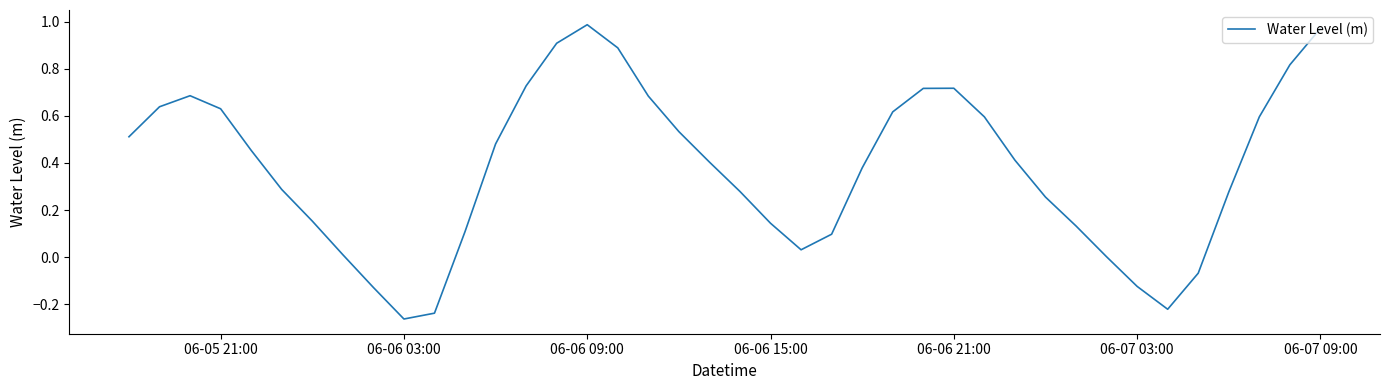

What is the change in value from 06-06 09:00 to 06-07 03:00?

-1.1